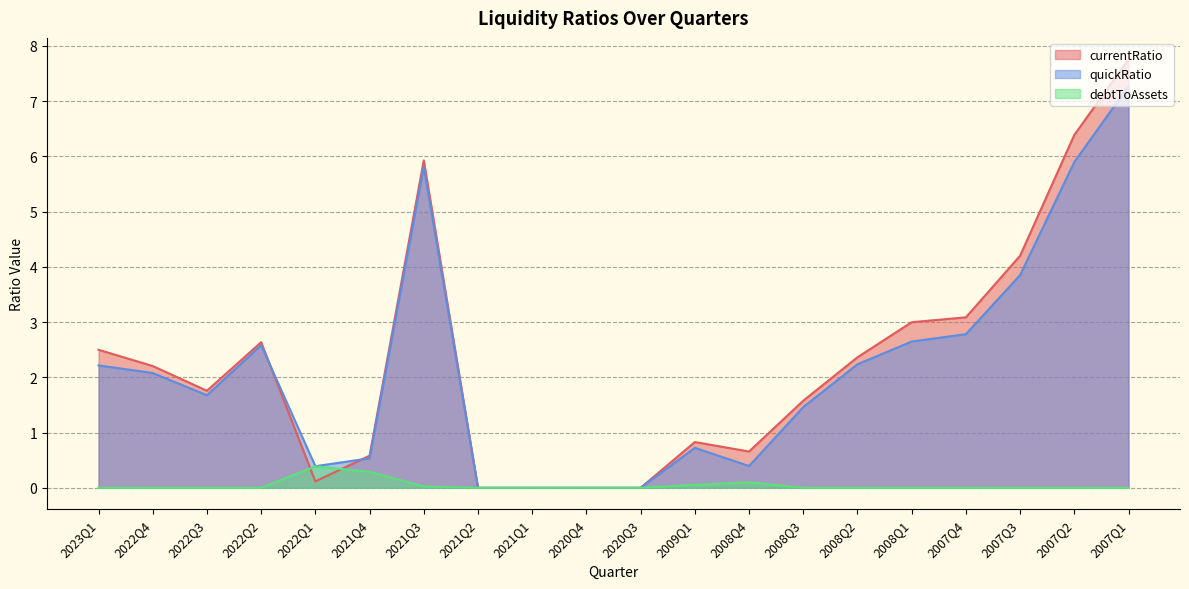

Is it true that debtToAssets equals 0.0 at 2023Q1?

True